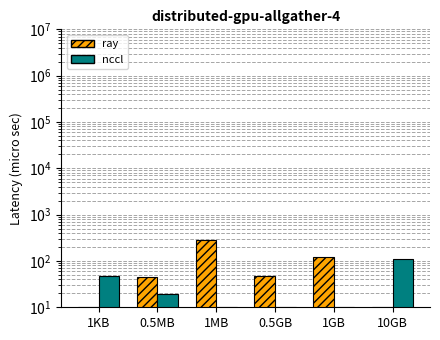

Rank the series at 0.5MB from highest to lowest value.

Diesel Generator, Owned Batteries